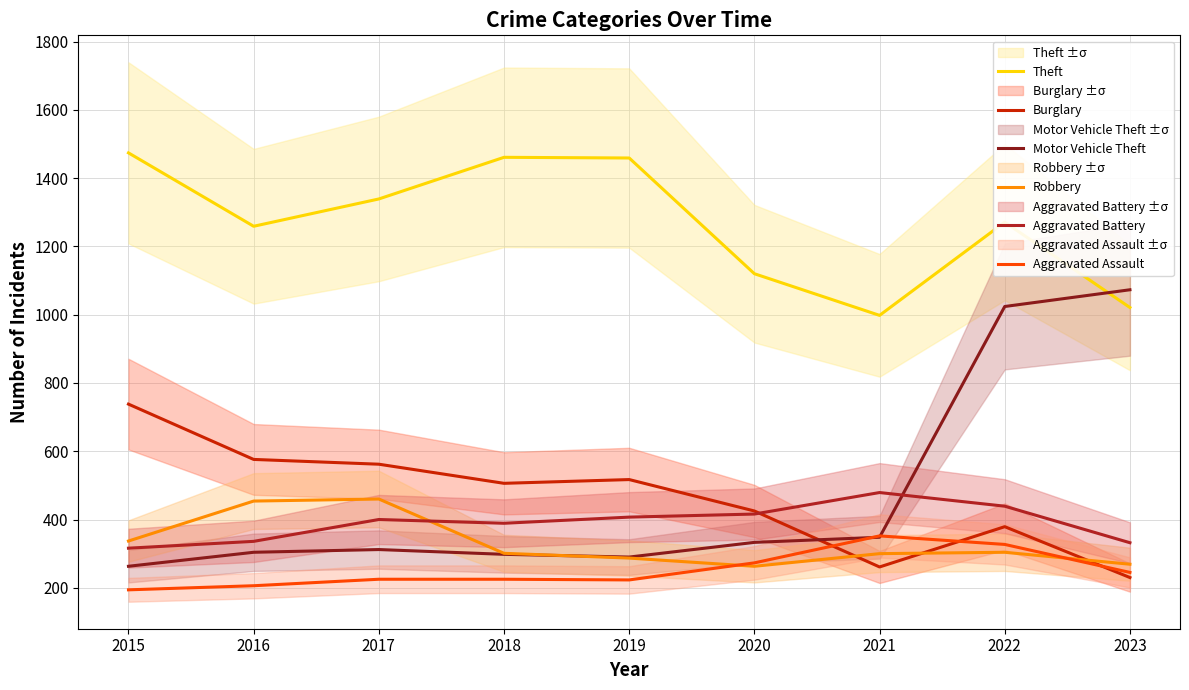

What is the difference between the maximum and minimum values in the Robbery series?

197